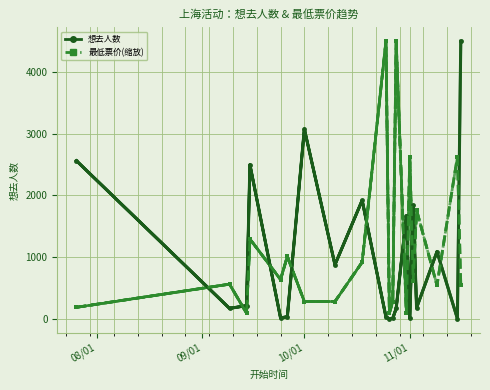

At how many categories does at least one series exceed 1783?

10